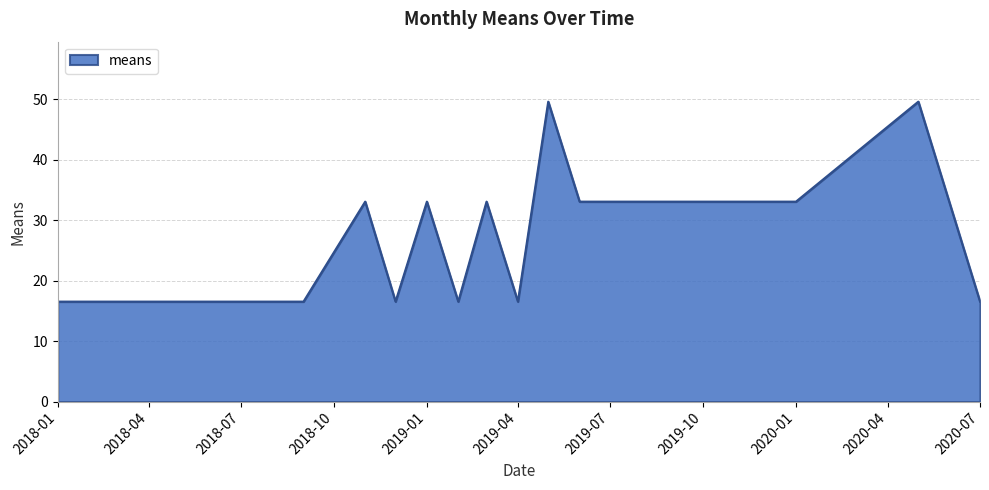

What is the difference between the maximum and minimum values?

33.0